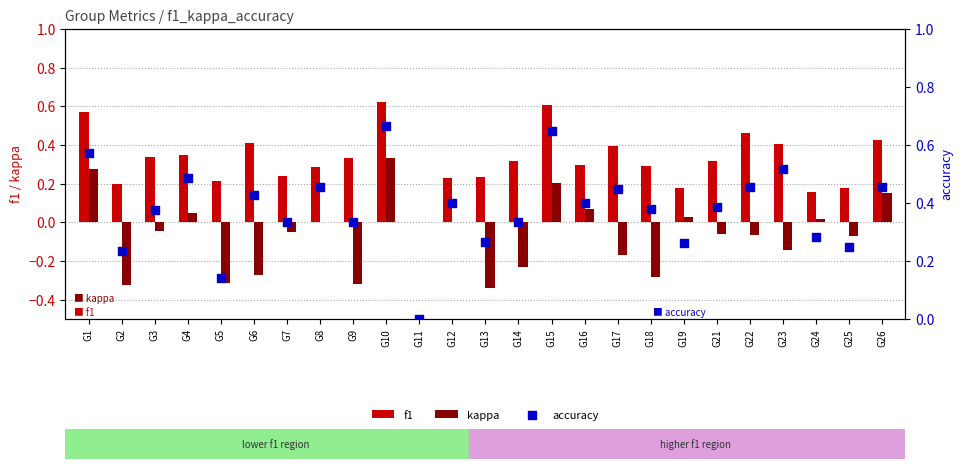

Which series has the largest Y range (max minus min)?

kappa